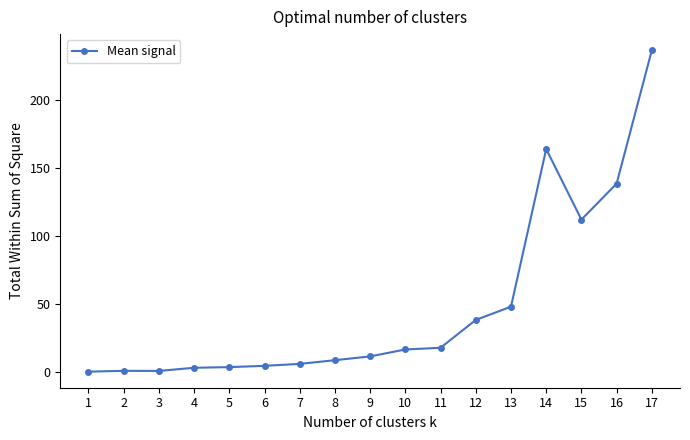

True or false: the data shows 159.6 at 15.

False